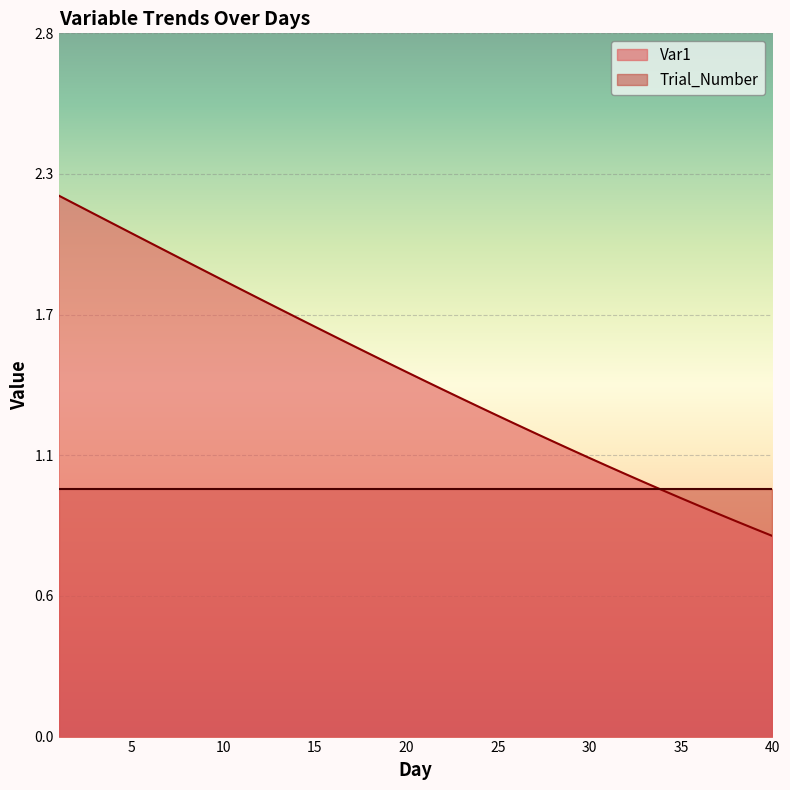

What is the sum of the values at 33 and 36?

2.0